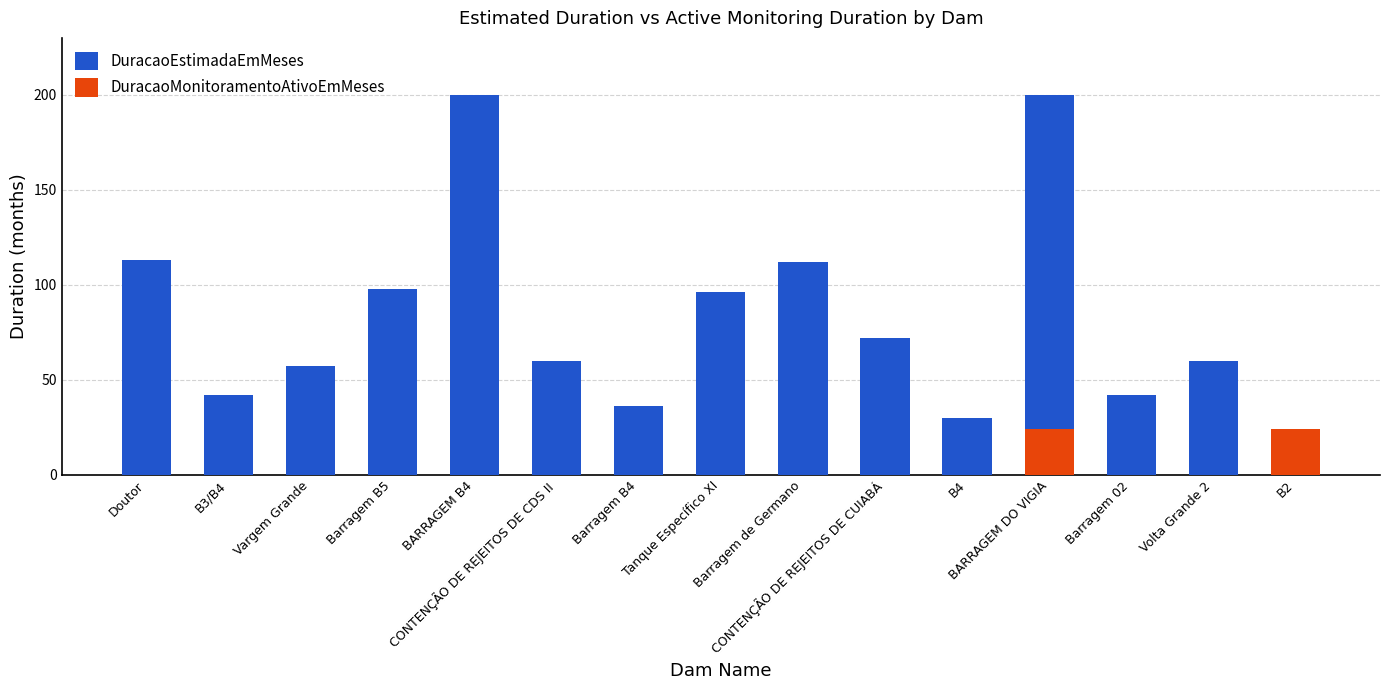

At which category is the sum across all series the highest?

BARRAGEM DO VIGIA